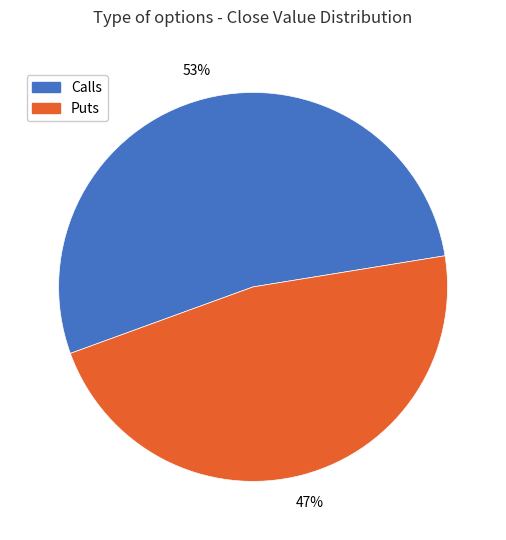

Is there a majority slice in this chart?

Yes